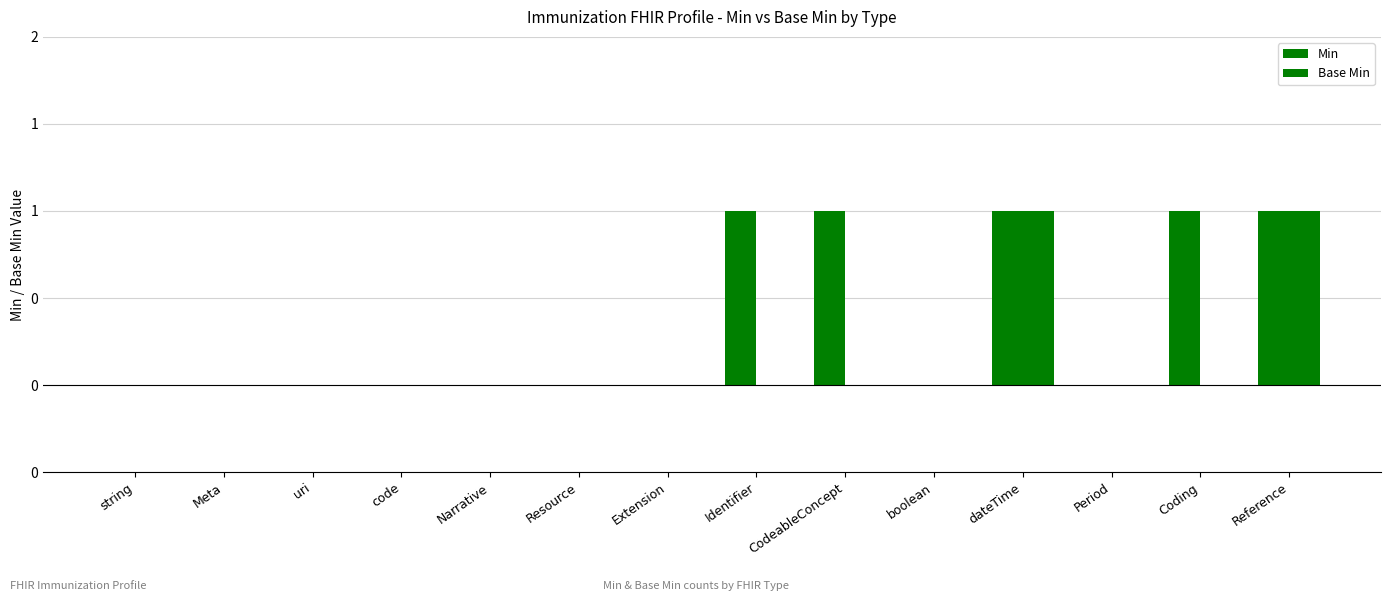

Count the Base Min values in the range 0 to 1.

14